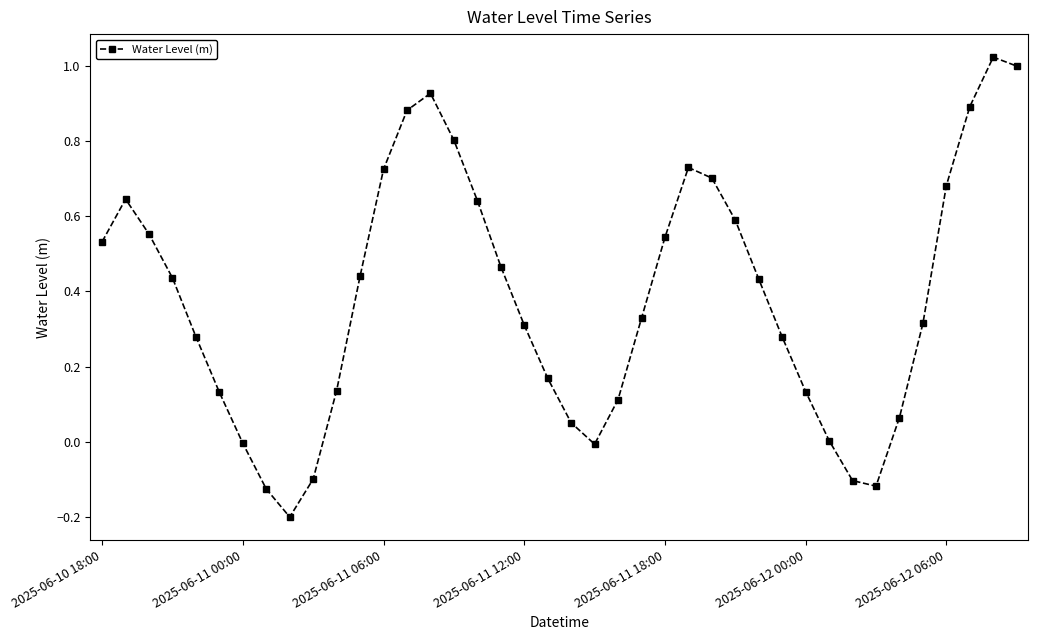

What is the difference between the second highest and minimum values?

1.2